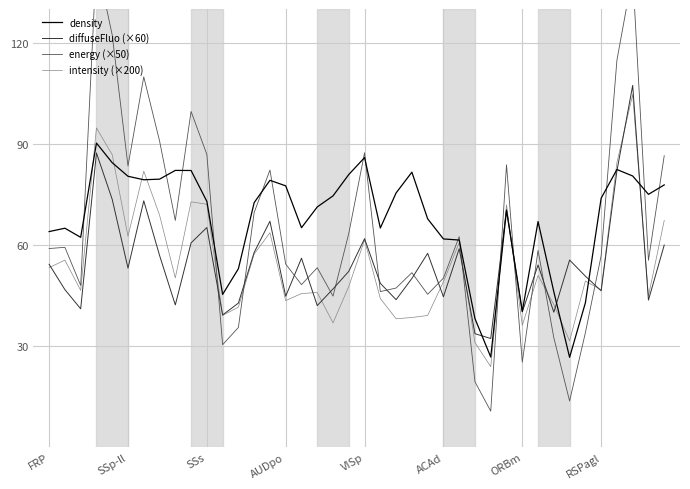

What is the lowest value of the density series?

26.7